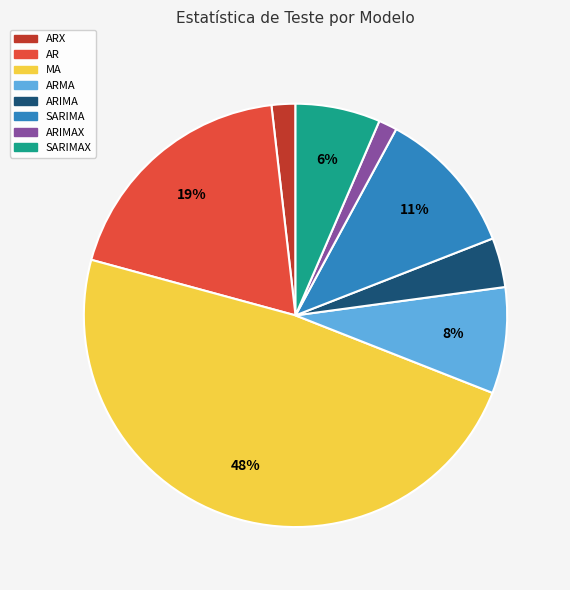

Is there any slice that represents more than half of the pie?

No